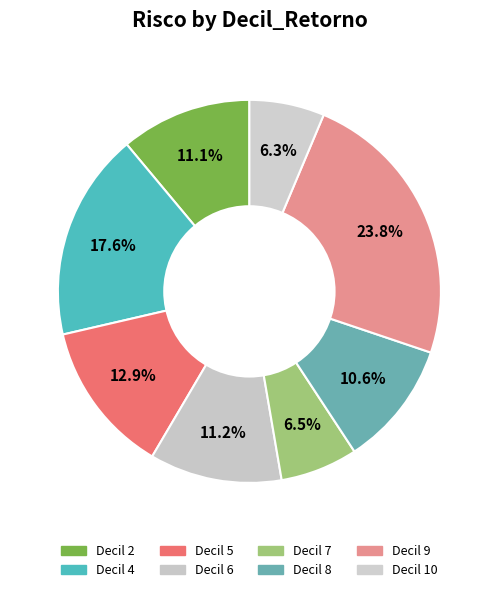

How many slices are in this pie chart?

8